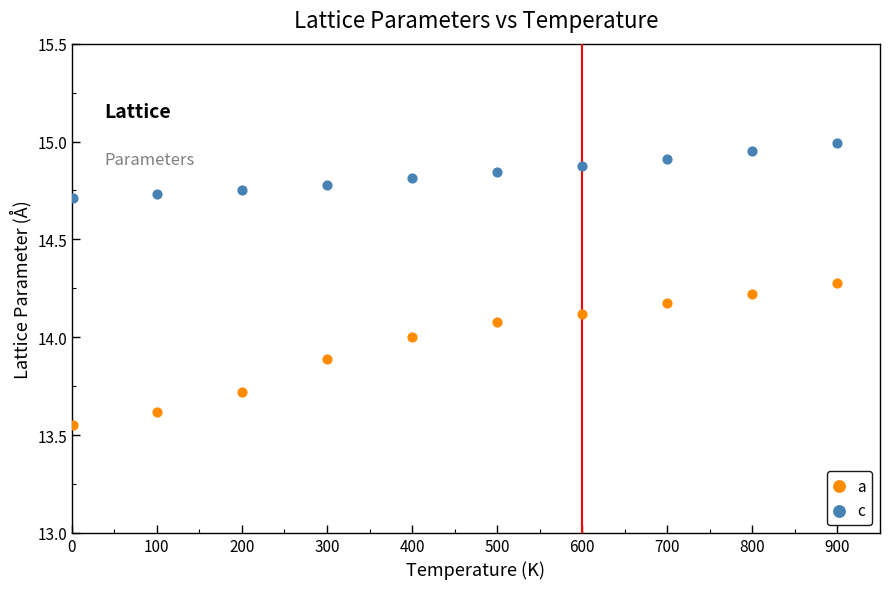

What is the X range (max minus min) for the scatter plot?

899.0